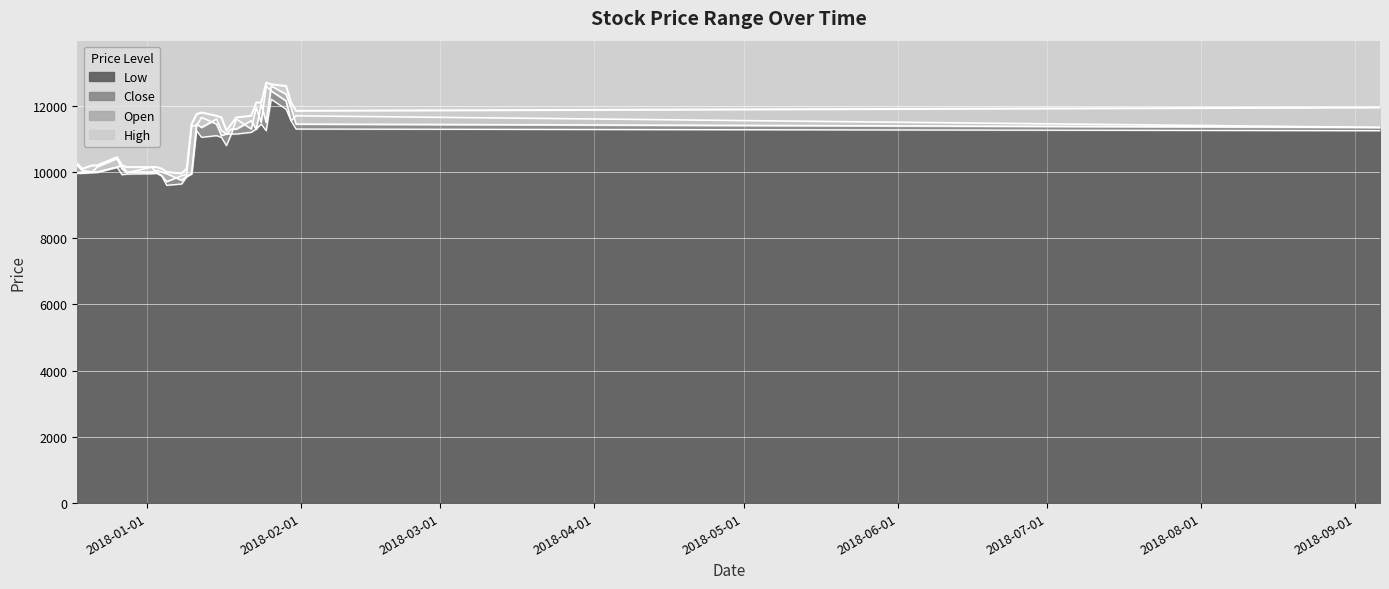

Is the value of Low at 2018-01-17 greater than the value of Close at 2018-01-12?

No